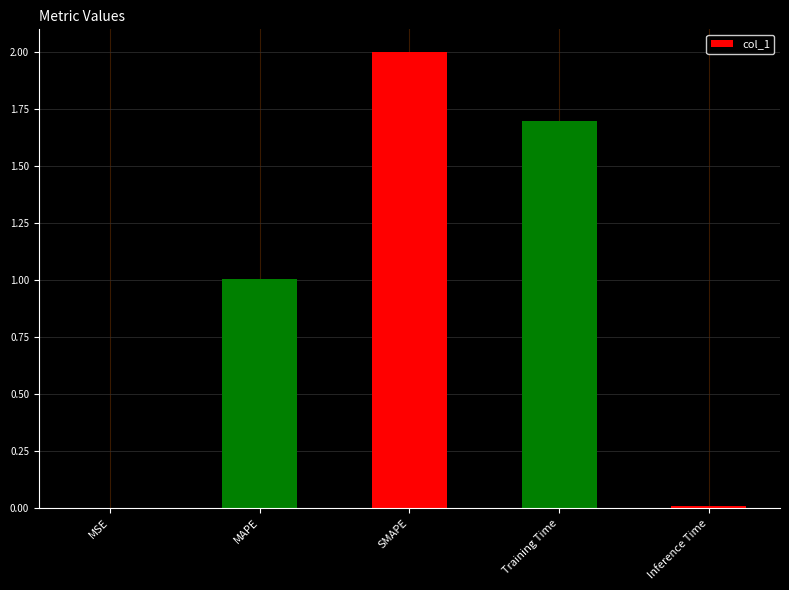

The chart shows a value of 0.4 at MAPE. True or false?

False